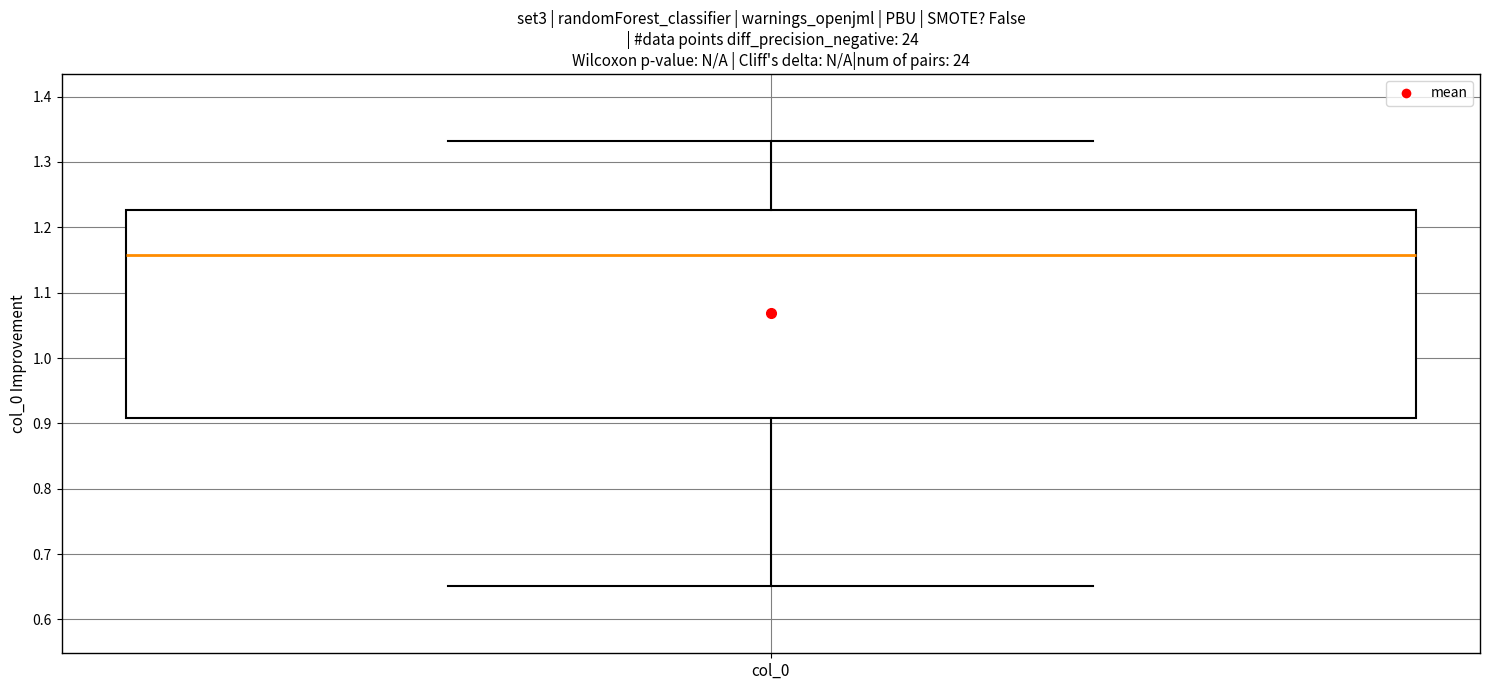

Read this box plot against the y-axis: the position of the median line, the range covered by the box, and the ends of both whiskers. The values are not printed on the chart, so give them approximately, as read against the axis.

median 1.16, box 0.91 to 1.23, whiskers 0.65 to 1.33